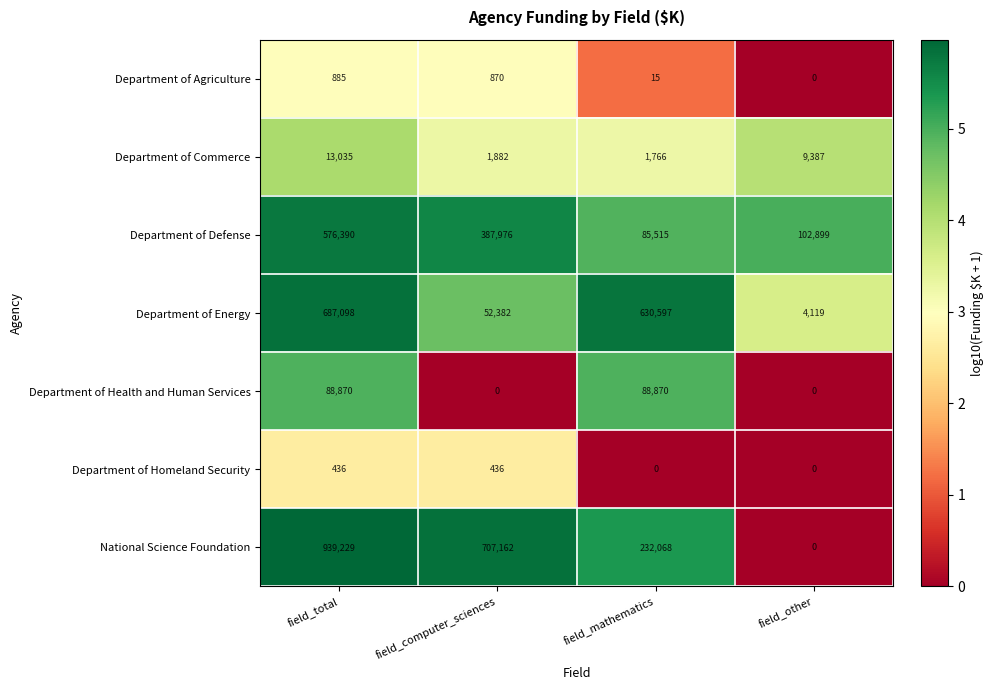

The value of Department of Health and Human Services at field_mathematics is 88870. True or false?

True